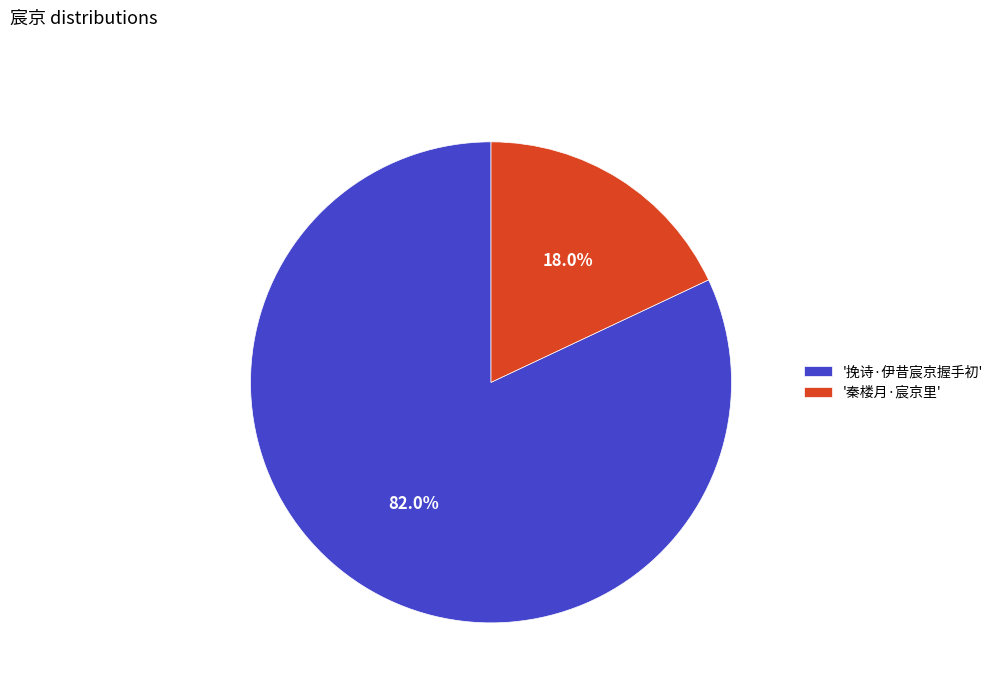

What is the total percentage of '挽诗·伊昔宸京握手初' and '秦楼月·宸京里'?

100.0%